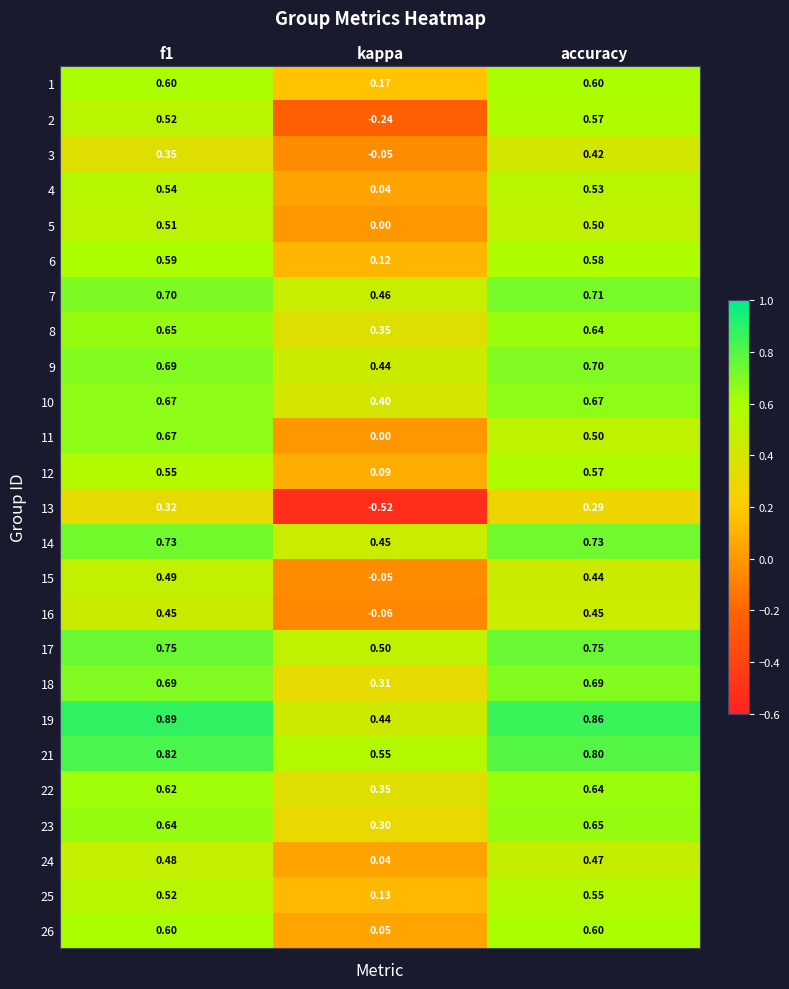

Which series changed the most between f1 and kappa?

13